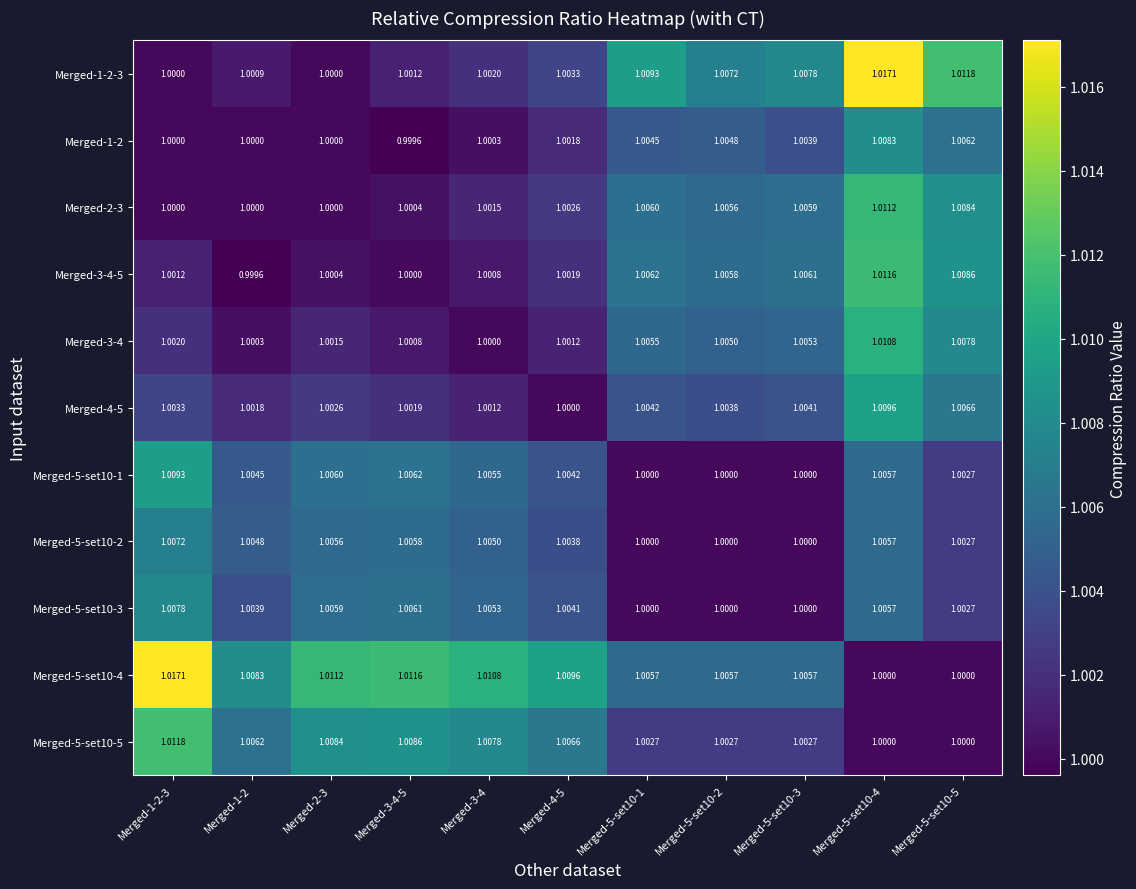

Is the value of Merged-3-4 at Merged-5-set10-4 greater than the value of Merged-5-set10-3 at Merged-2-3?

Yes